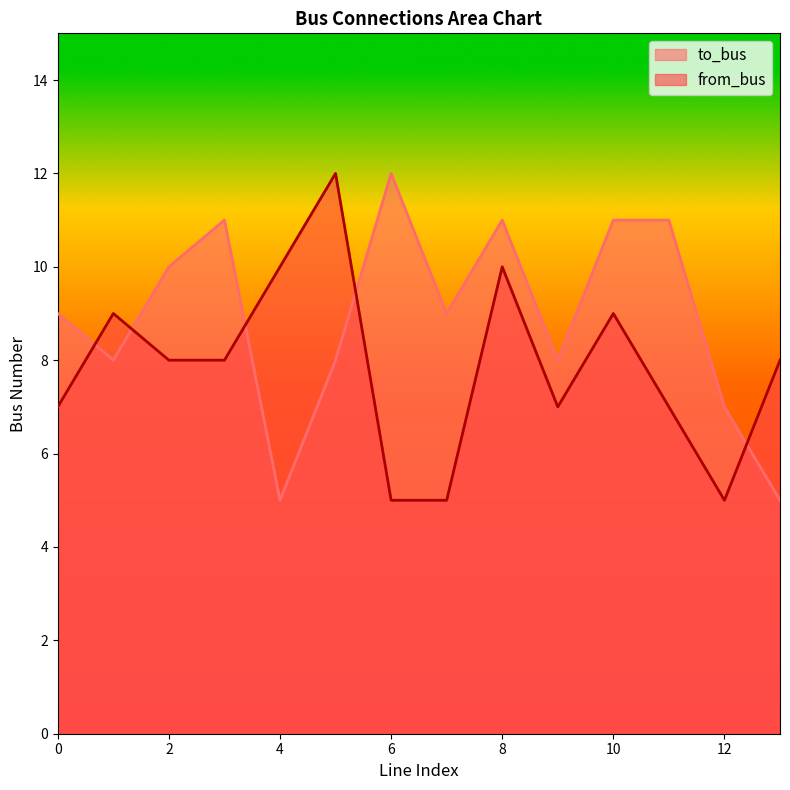

What is the greatest value displayed?

12